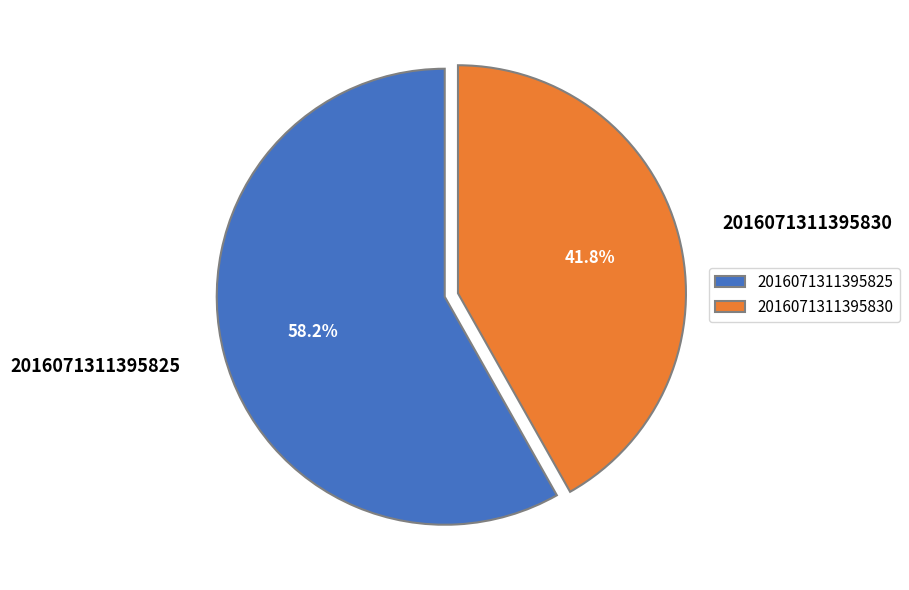

To the nearest percent, what percentage of the pie is 2016071311395830?

42%